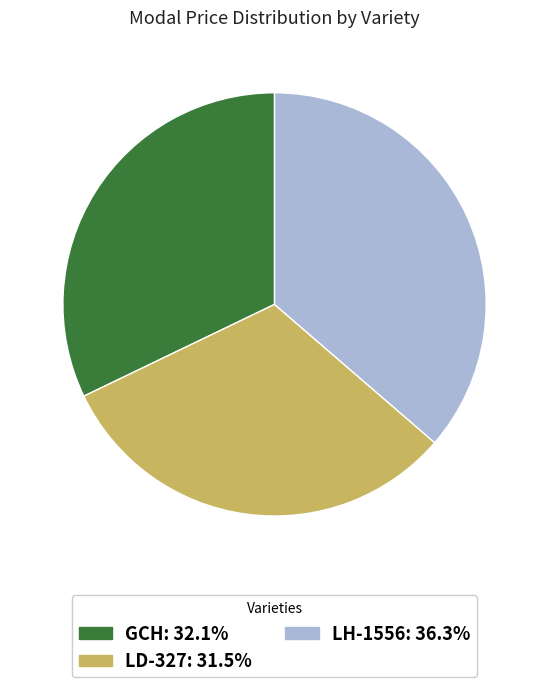

Does LD-327 represent more than half of the total?

No